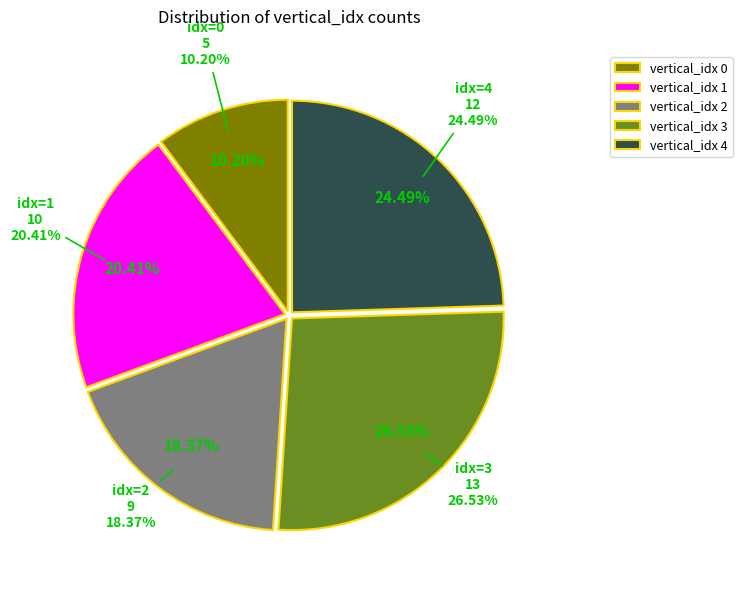

To the nearest percent, what is the difference between the 1 and 4 slice percentages?

4%